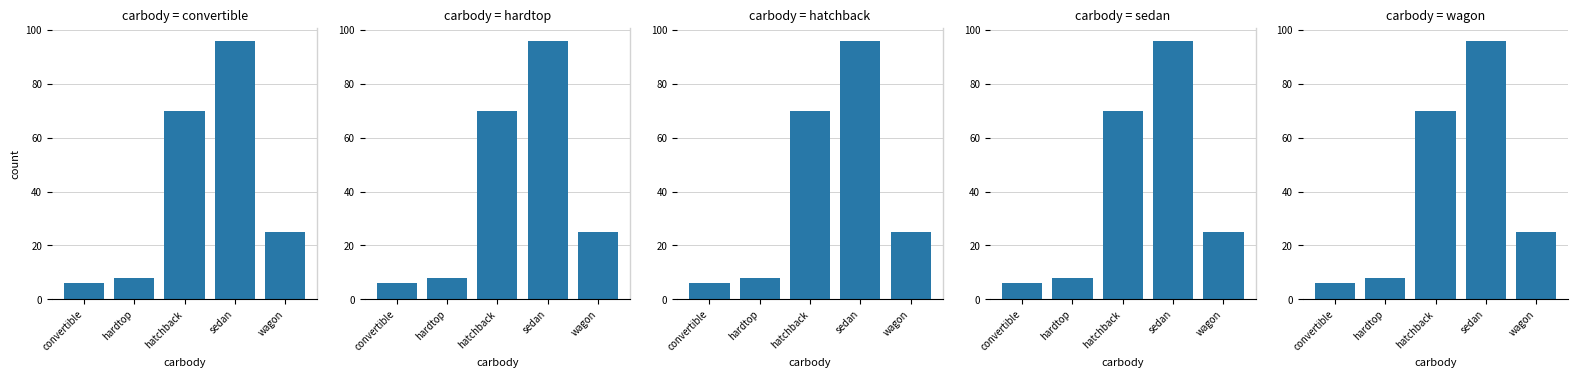

What is the value of the 5th bar from the left?

25